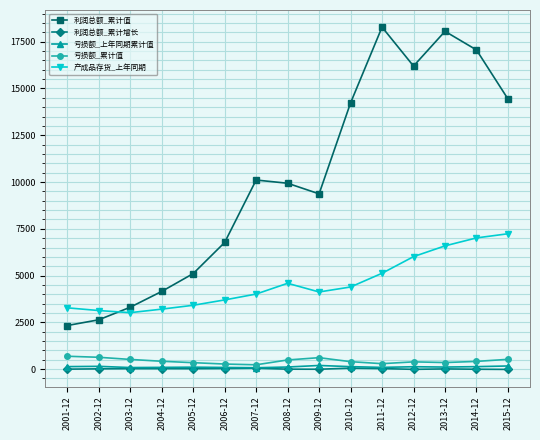

What is the greatest value displayed?

18278.3